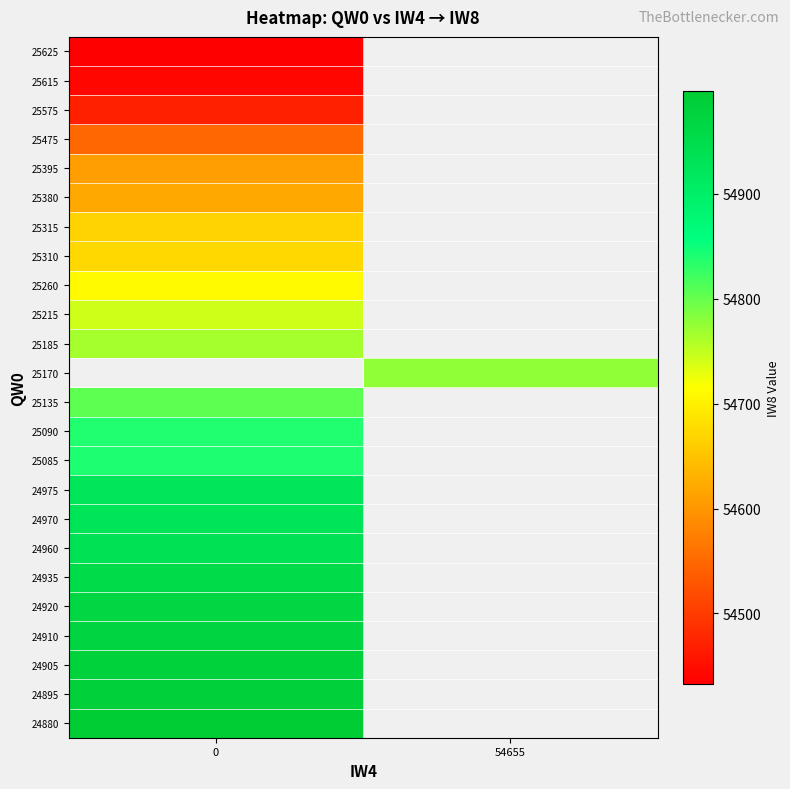

What is the greatest value displayed?

54998.0